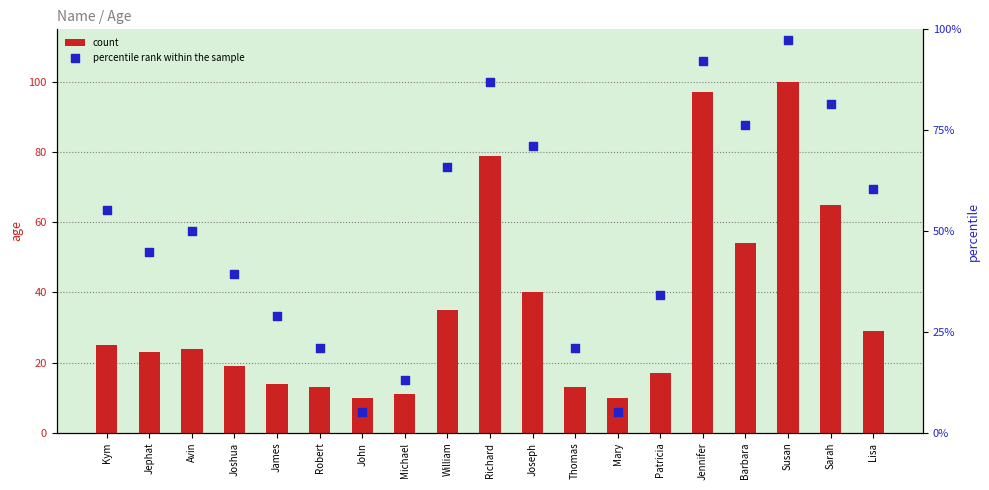

What is the total value across all series at Kym?

80.3